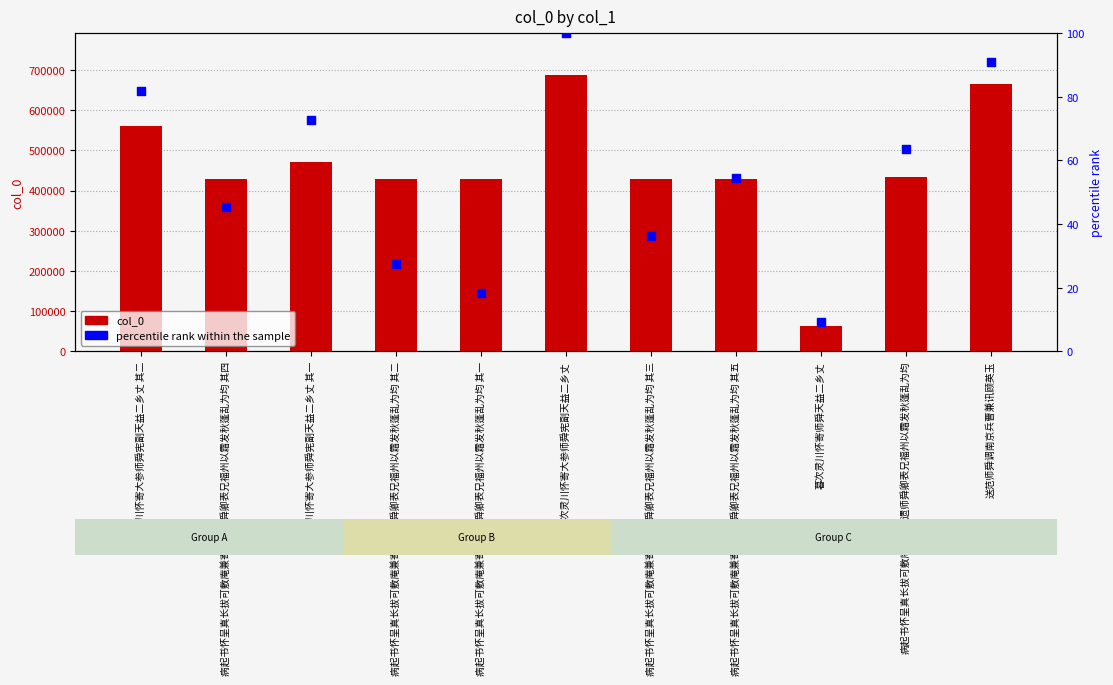

Is the value of col_0 at 病起书怀呈真长拔可敷庵兼寄石遗师舜卿表兄福州以霜发秋蓬乱为均 其四 greater than the value of percentile rank within the sample at 送范师舜调南京兵曹兼讯顾英玉?

Yes